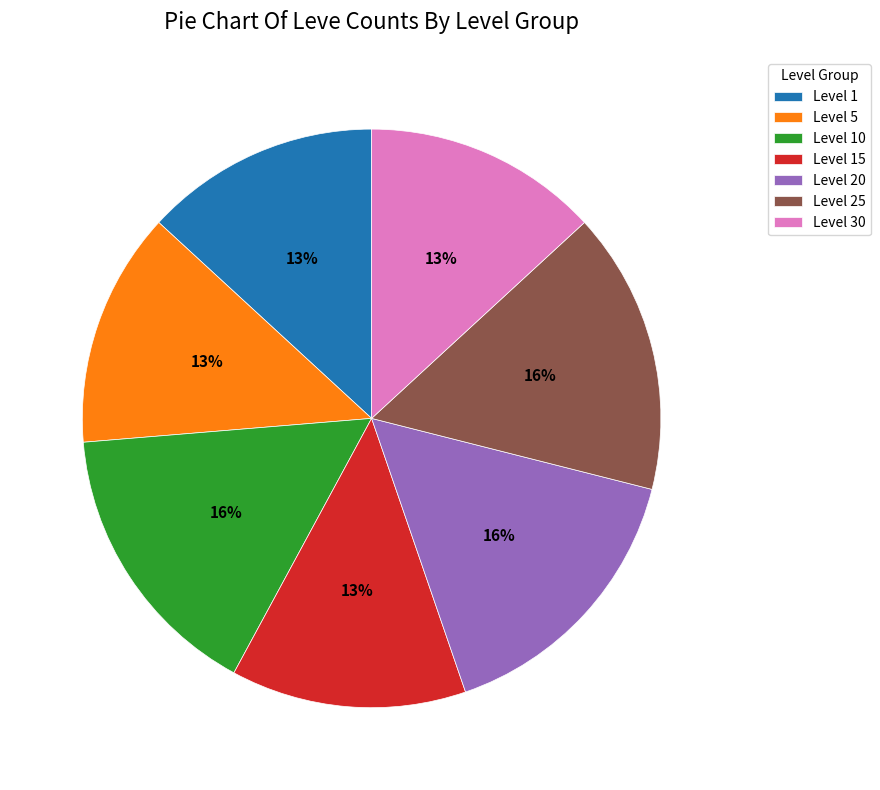

To the nearest percent, what is the difference between the largest and smallest slice percentages?

3%